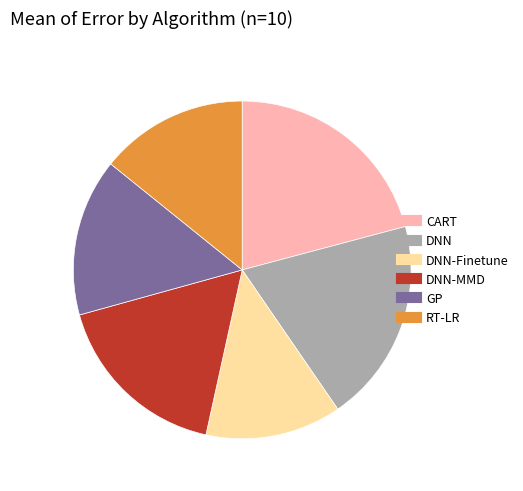

Does any single category account for the majority?

No